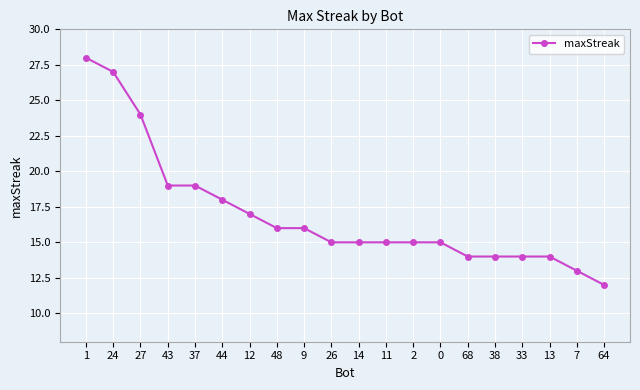

How many distinct data groups are displayed?

1